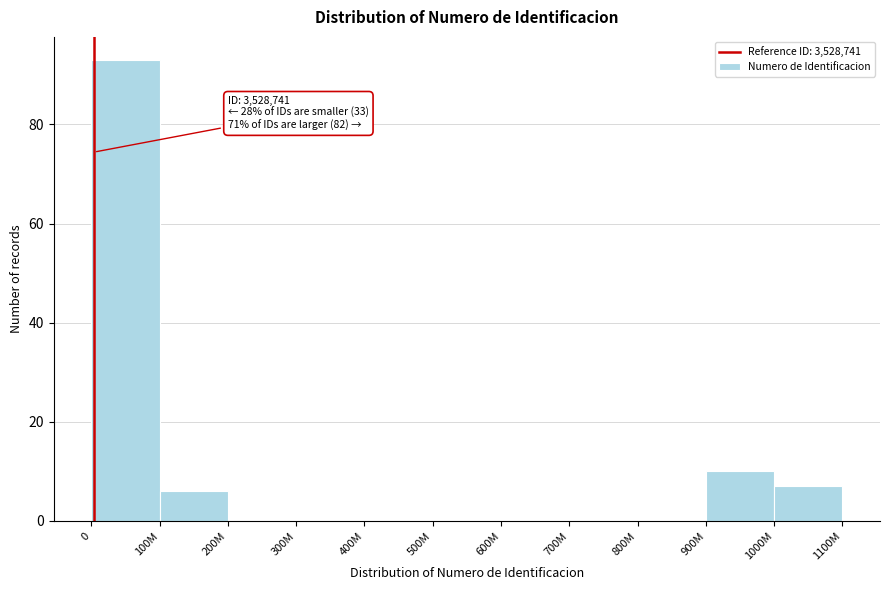

Reading left to right, extract all data points from this chart.

0=93	100M=6	200M=0	300M=0	400M=0	500M=0	600M=0	700M=0	800M=0	900M=10	1000M=7